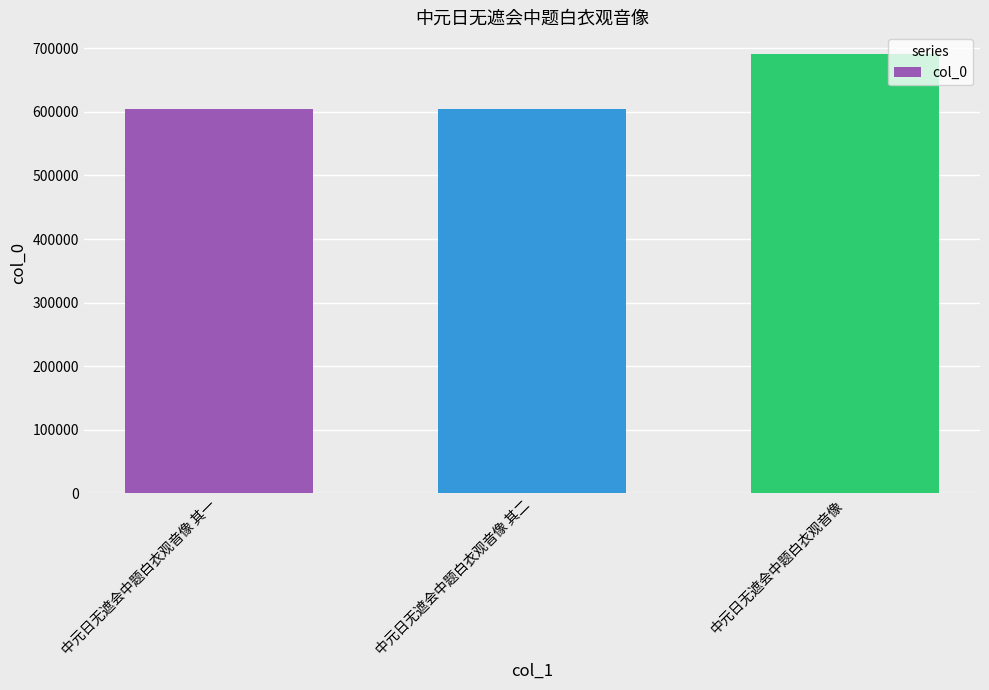

What is the sum of all values?

1899127